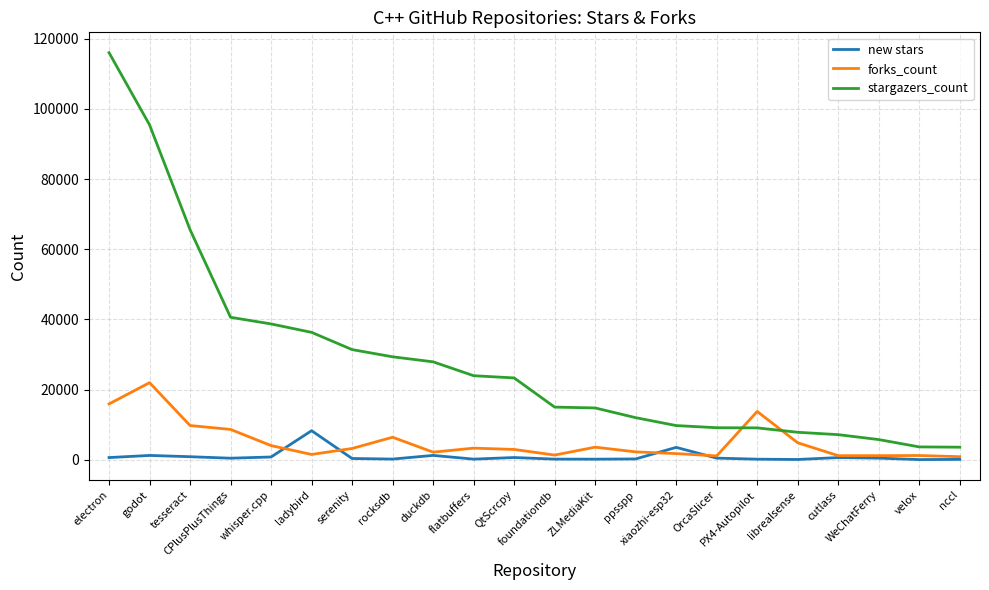

Does the chart display data point markers on the line(s)?

No